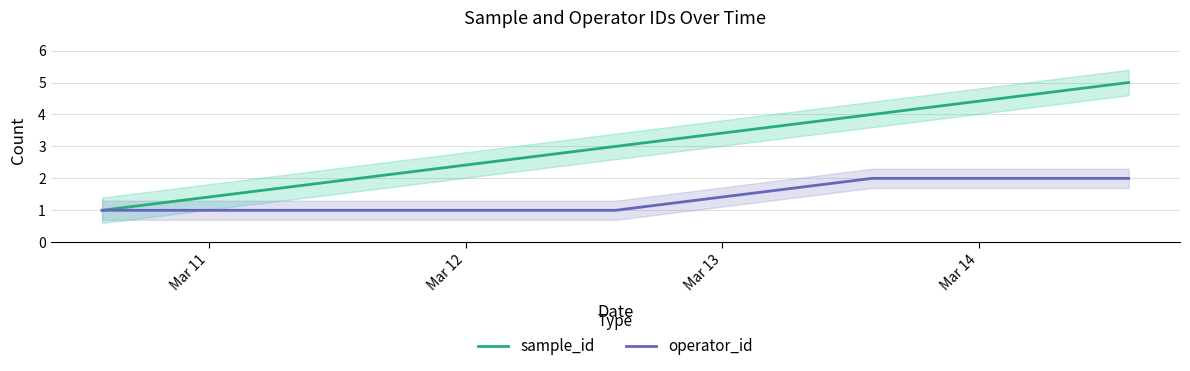

What is the label of the 2nd point from the right?

Mar 14